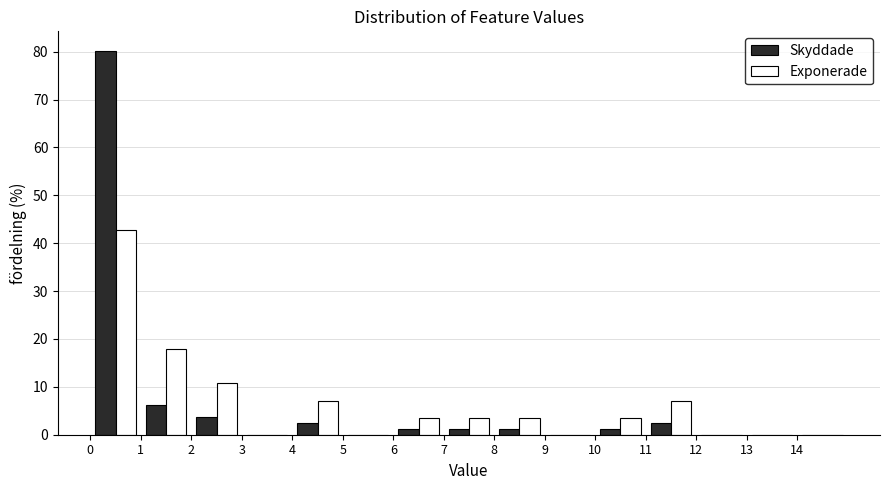

Reading left to right, list every range on the x-axis with the height of the bar of each series over it. The values are not printed on the chart, so give them approximately, as read against the axis.

0 to 1: Skyddade=80	Exponerade=43
1 to 2: Skyddade=6	Exponerade=18
2 to 3: Skyddade=4	Exponerade=11
3 to 4: Skyddade=0	Exponerade=0
4 to 5: Skyddade=2	Exponerade=7
5 to 6: Skyddade=0	Exponerade=0
6 to 7: Skyddade=1	Exponerade=4
7 to 8: Skyddade=1	Exponerade=4
8 to 9: Skyddade=1	Exponerade=4
9 to 10: Skyddade=0	Exponerade=0
10 to 11: Skyddade=1	Exponerade=4
11 to 12: Skyddade=2	Exponerade=7
12 to 13: Skyddade=0	Exponerade=0
13 to 14: Skyddade=0	Exponerade=0
14 to 15: Skyddade=0	Exponerade=0